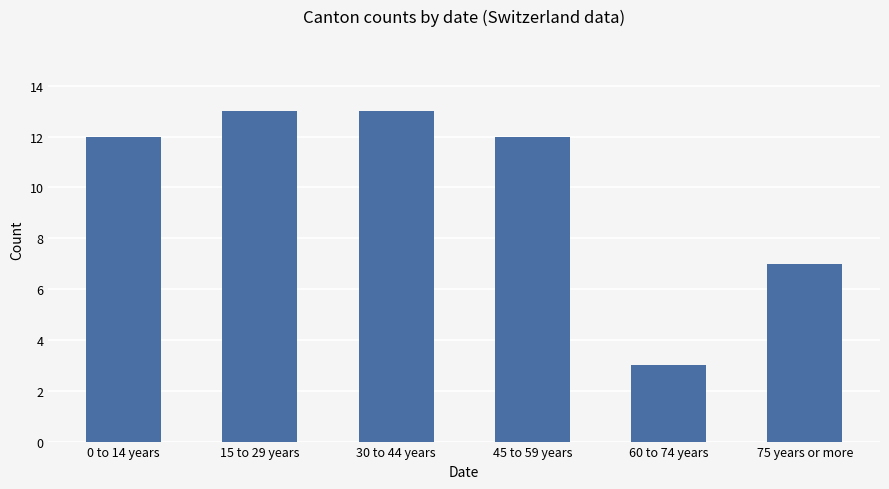

What is the change in value from 30 to 44 years to 75 years or more?

-6